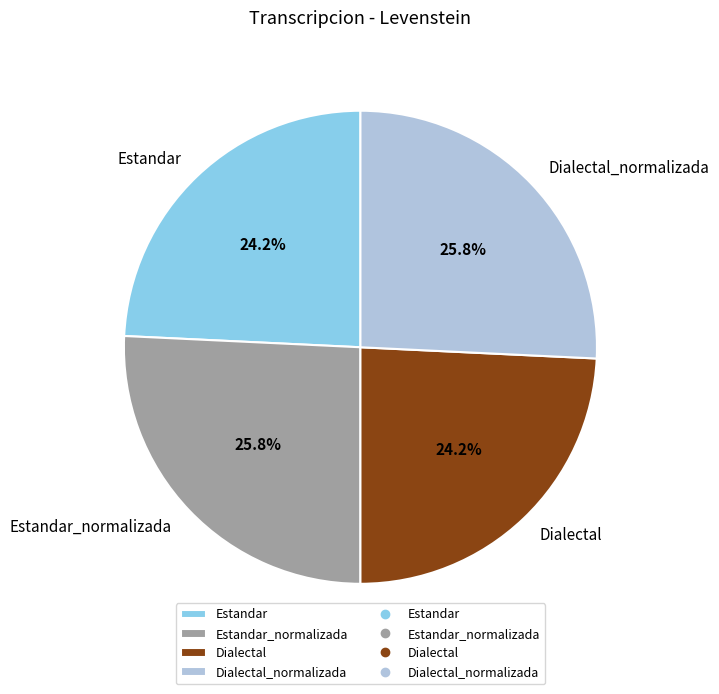

To the nearest percent, what portion does Estandar_normalizada represent?

26%